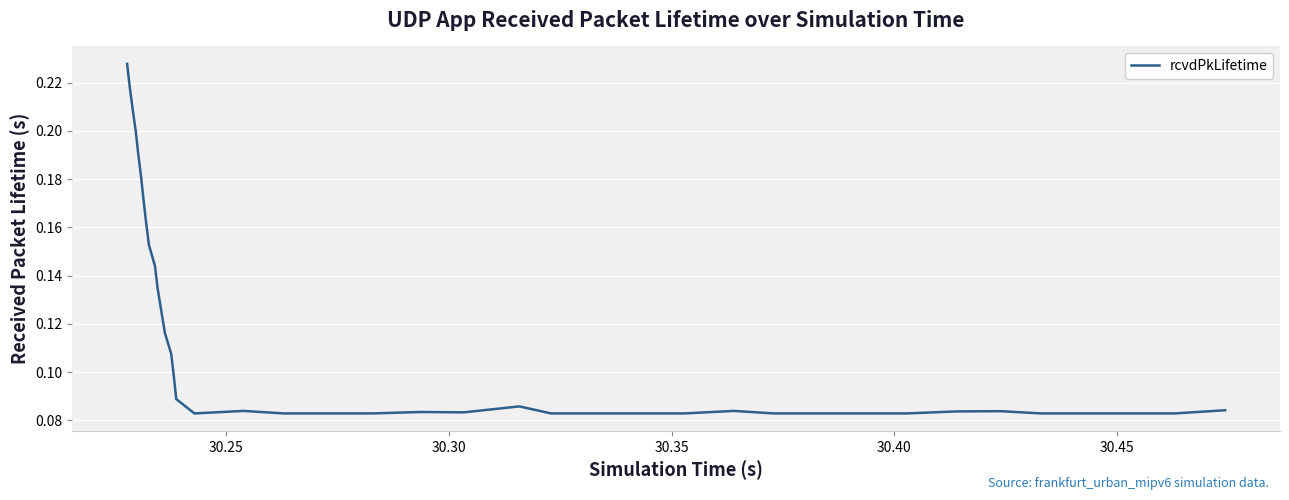

What is the value of the 20th point from the left?

0.1